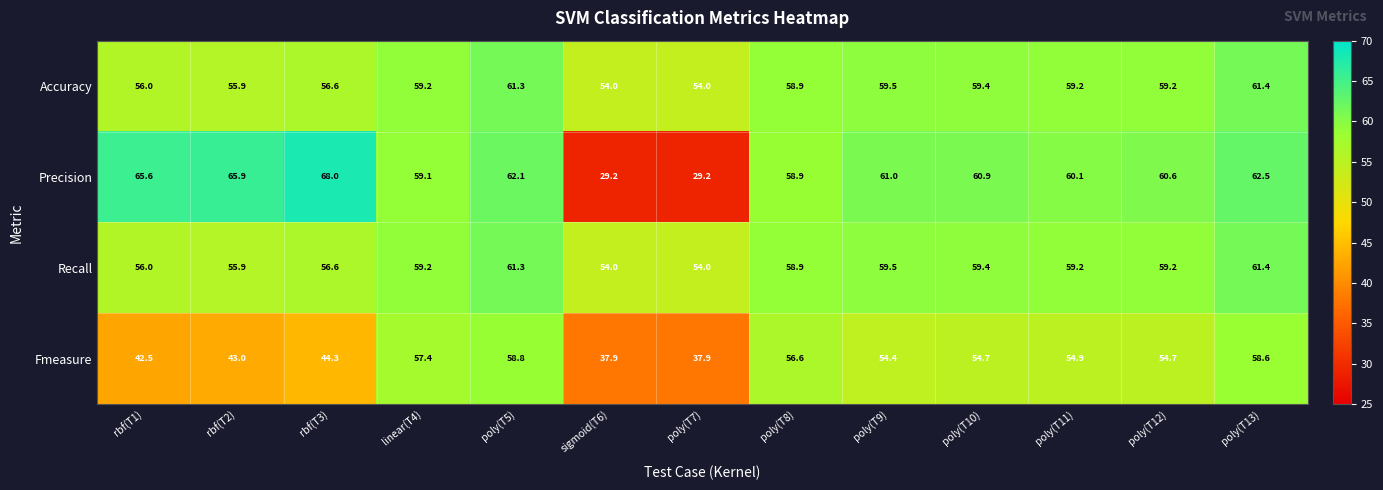

The value of Accuracy at rbf(T3) is 26.5. True or false?

False